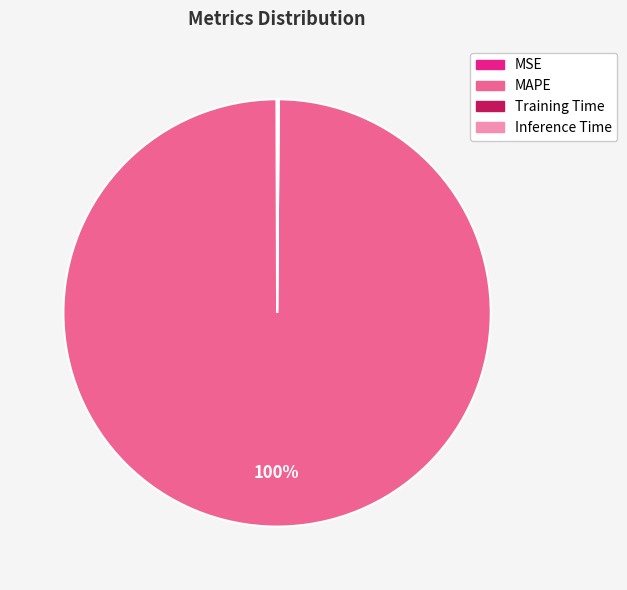

Is MAPE the majority of the pie?

Yes